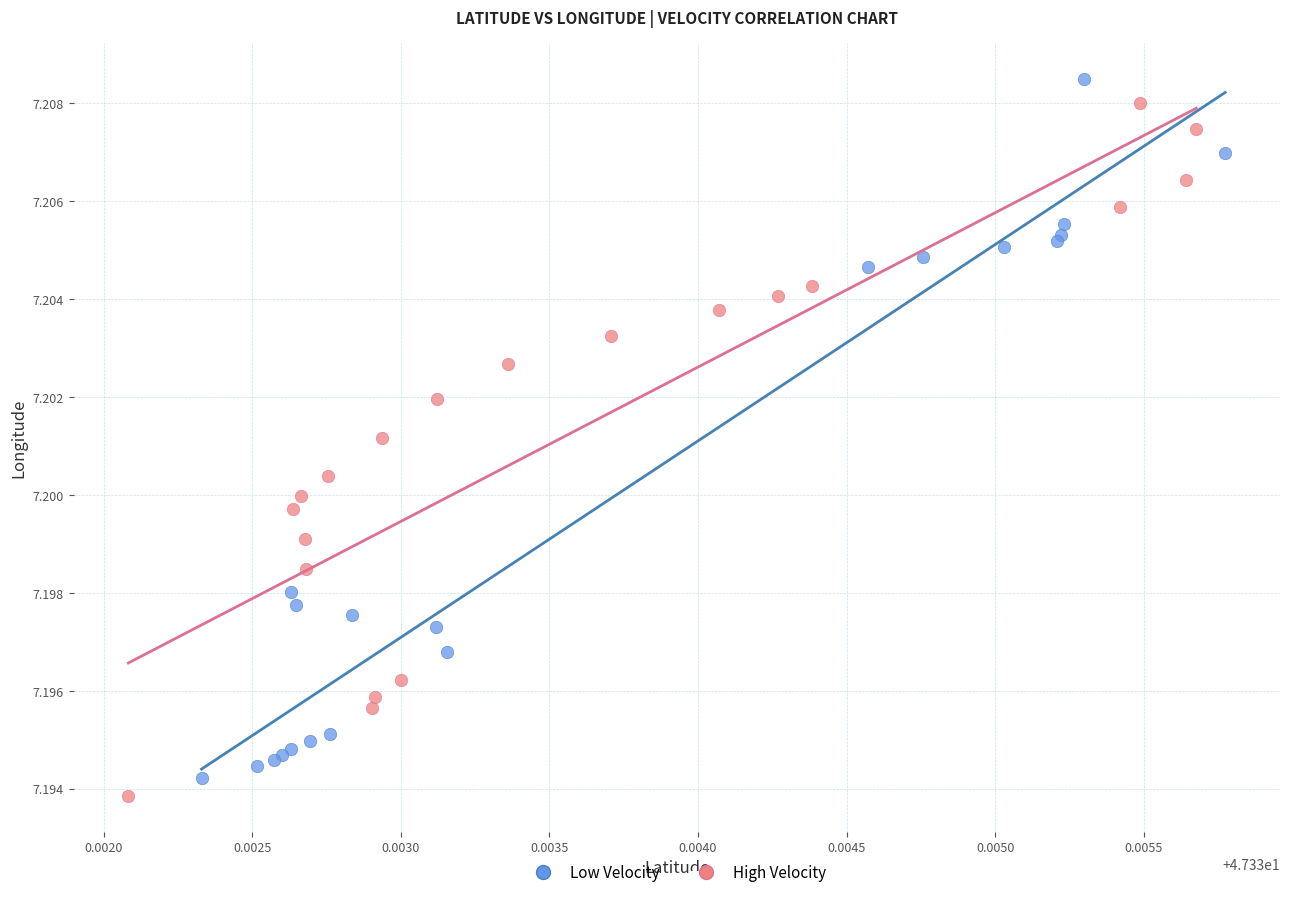

Which series reaches the minimum Y coordinate?

High Velocity